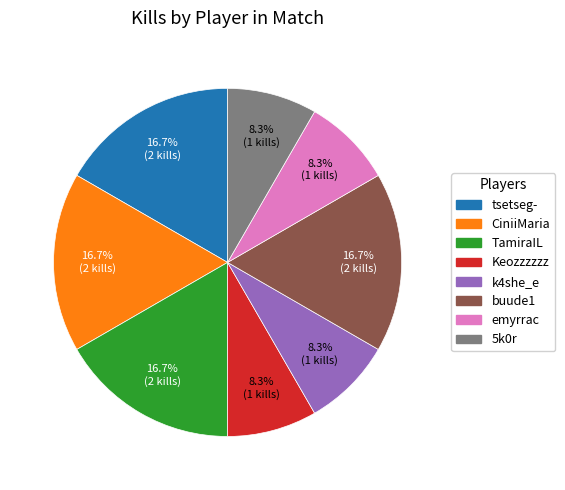

Approximately how many times larger is the value at CiniiMaria compared to k4she_e?

2.0